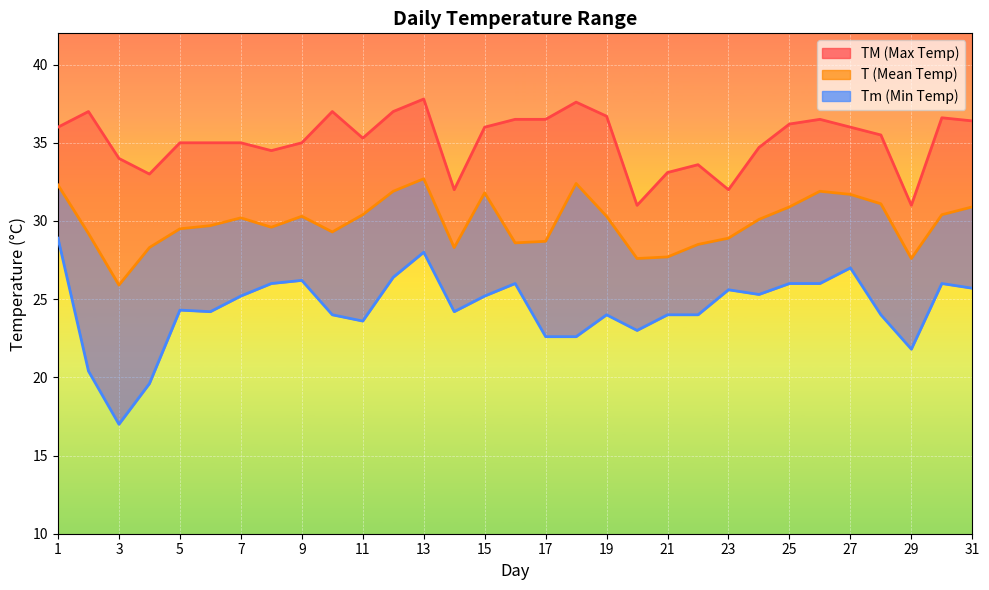

What is the greatest value displayed?

37.8